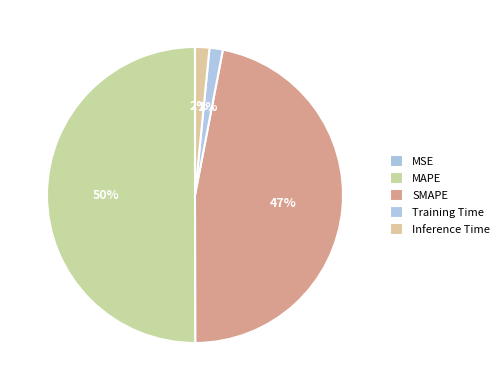

True or false: MSE accounts for 6% of the total.

False